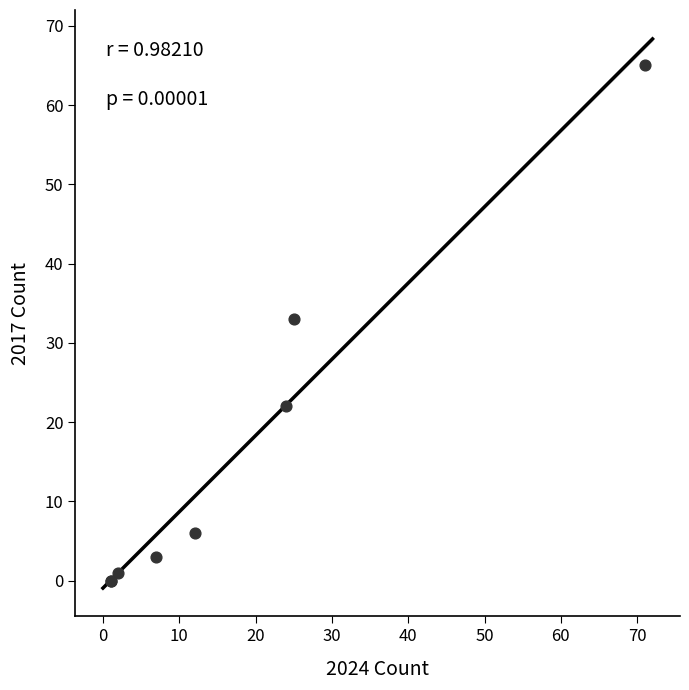

What Y value in the scatter plot is closest to 32?

33